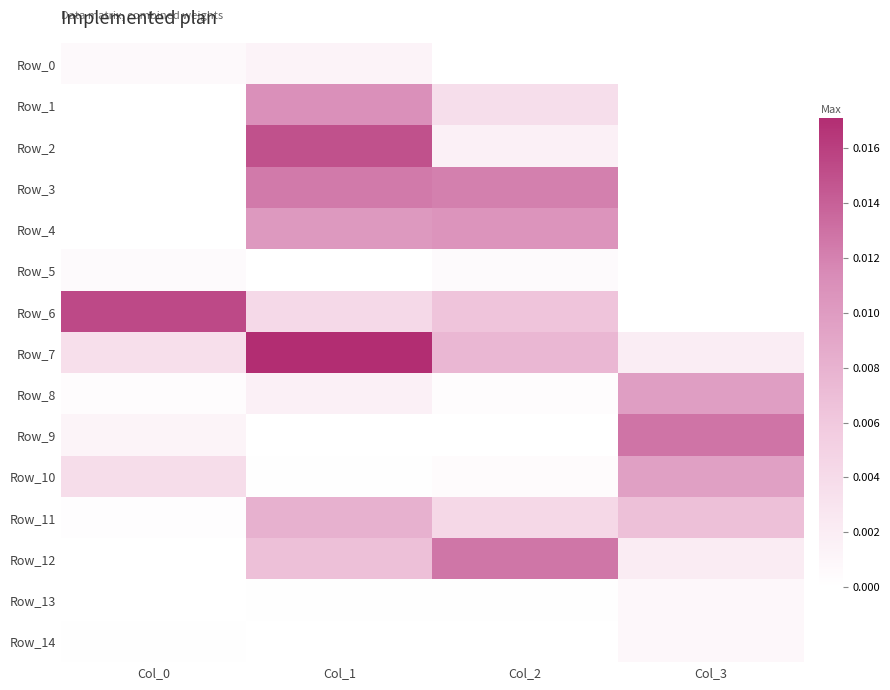

Rank the series by their maximum value, from highest to lowest.

Row_7, Row_6, Row_2, Row_9, Row_12, Row_3, Row_1, Row_4, Row_8, Row_10, Row_11, Row_0, Row_13, Row_14, Row_5